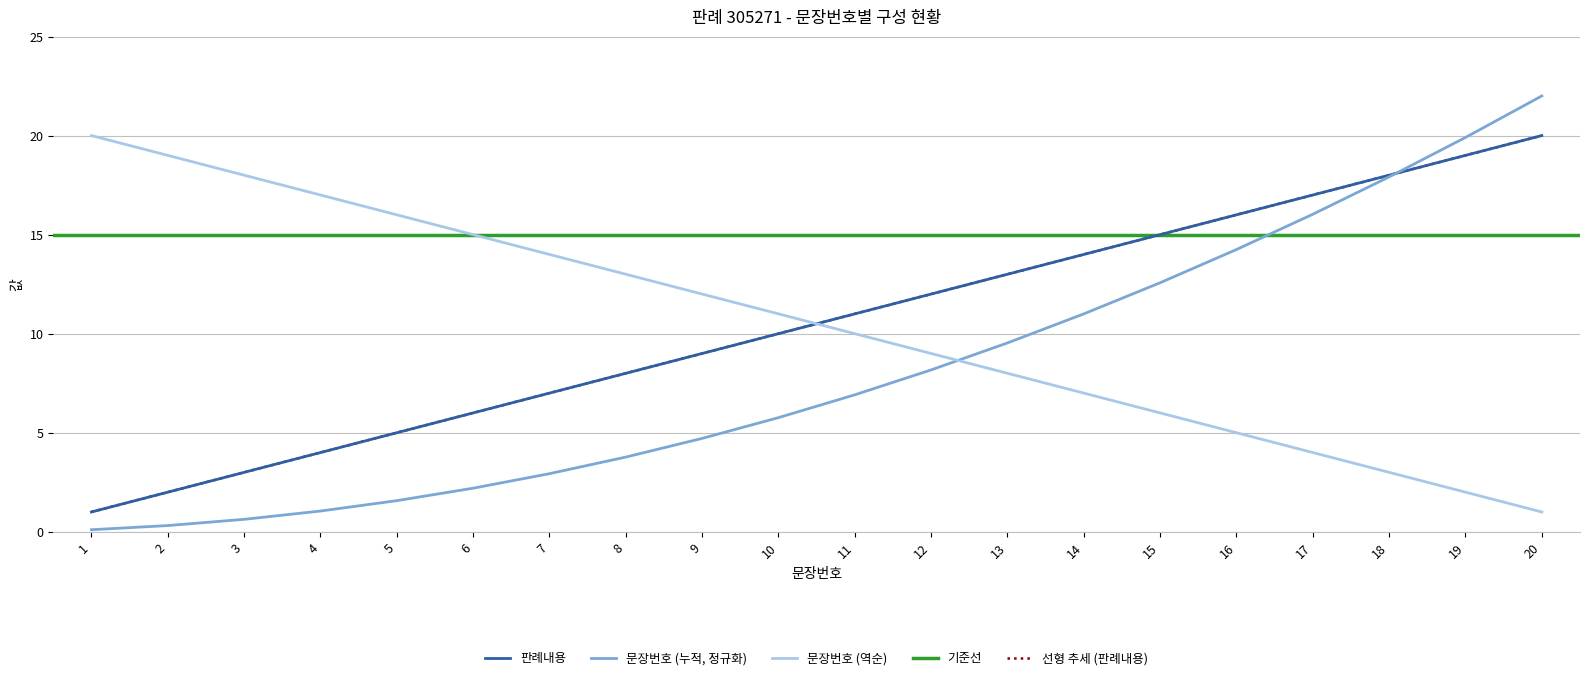

Reading right to left, what are all the values shown in this chart?

판례내용: 20=20.0	19=19.0	18=18.0	17=17.0	16=16.0	15=15.0	14=14.0	13=13.0	12=12.0	11=11.0	10=10.0	9=9.0	8=8.0	7=7.0	6=6.0	5=5.0	4=4.0	3=3.0	2=2.0	1=1.0
문장번호 (누적): 20=22.0	19=19.9	18=17.9	17=16.0	16=14.2	15=12.6	14=11.0	13=9.5	12=8.2	11=6.9	10=5.8	9=4.7	8=3.8	7=2.9	6=2.2	5=1.6	4=1.0	3=0.6	2=0.3	1=0.1
문장번호 (역순): 20=1.0	19=2.0	18=3.0	17=4.0	16=5.0	15=6.0	14=7.0	13=8.0	12=9.0	11=10.0	10=11.0	9=12.0	8=13.0	7=14.0	6=15.0	5=16.0	4=17.0	3=18.0	2=19.0	1=20.0